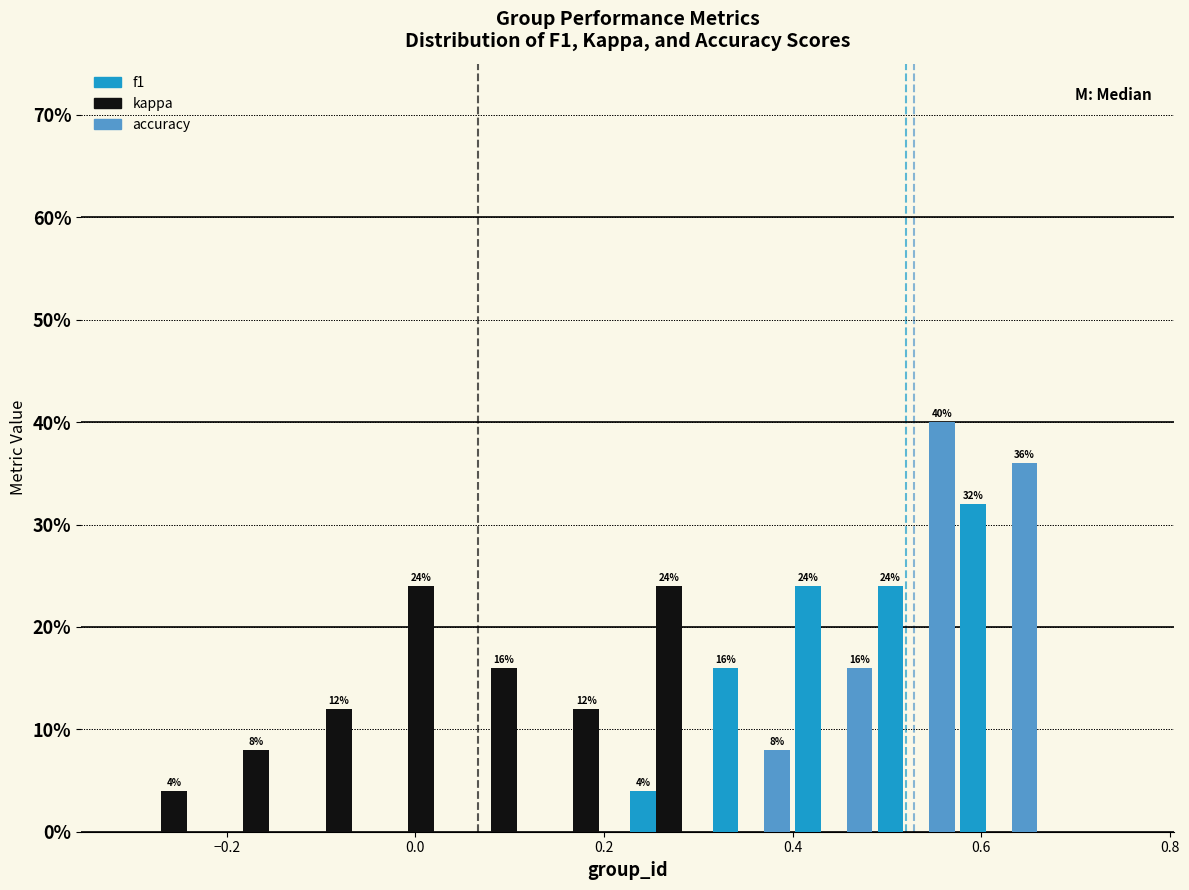

In the f1 series, which range on the x-axis has the tallest bar?

0.58 to 0.66